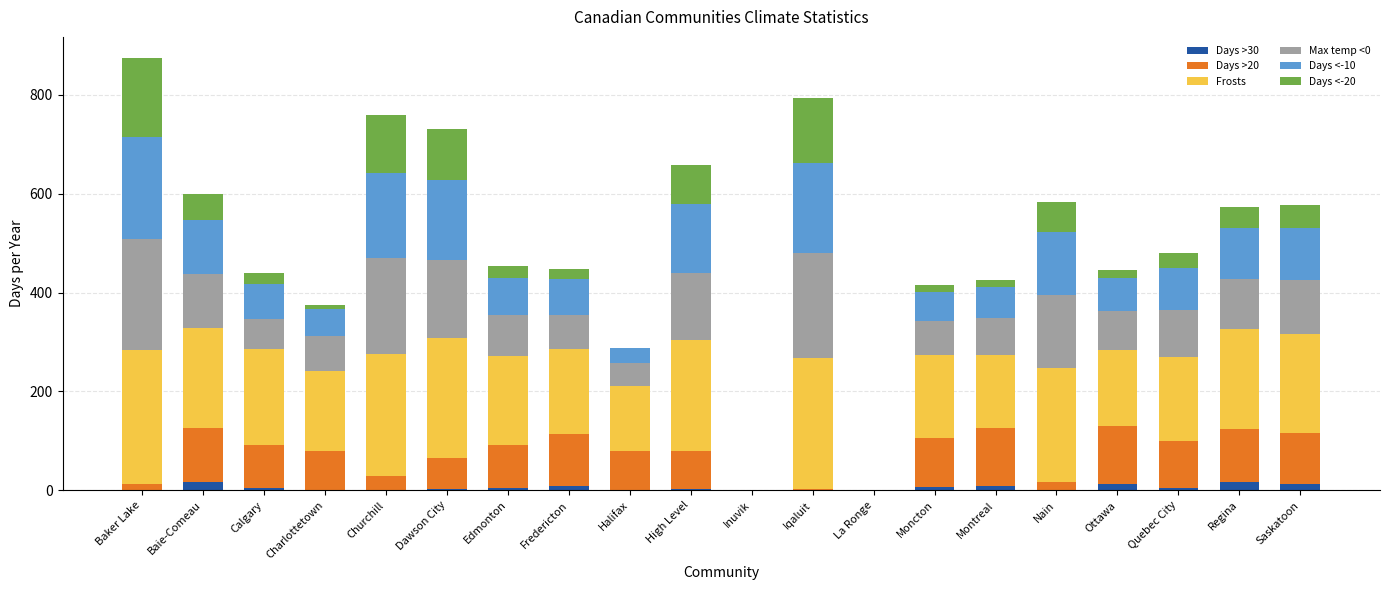

List the series in order of their peak value, highest first.

Frosts, Max temp <0, Days <-10, Days <-20, Days >20, Days >30